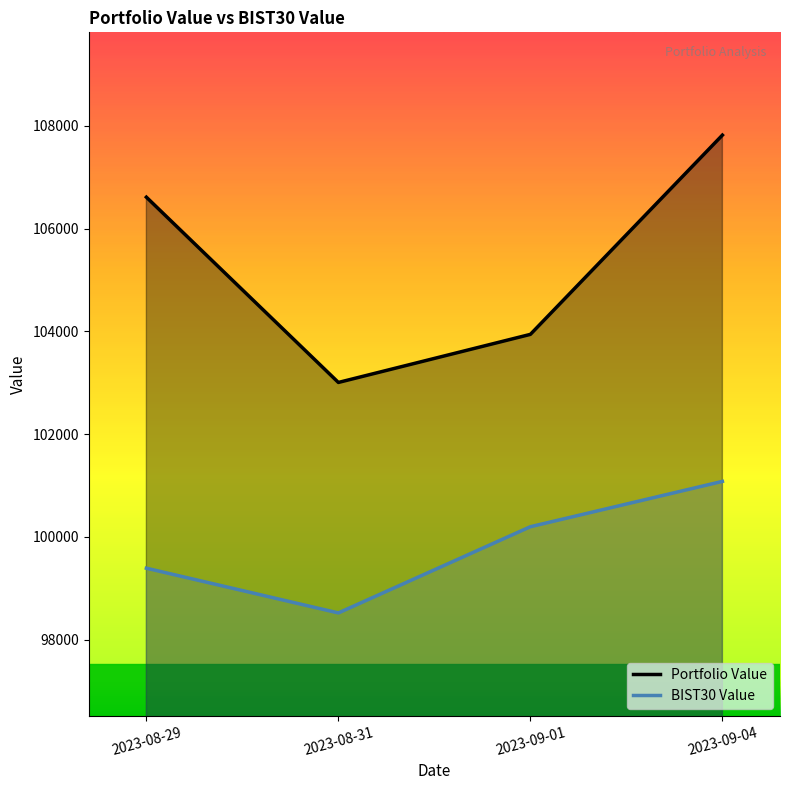

What is the difference between the highest and lowest values at 2023-09-04?

6737.0